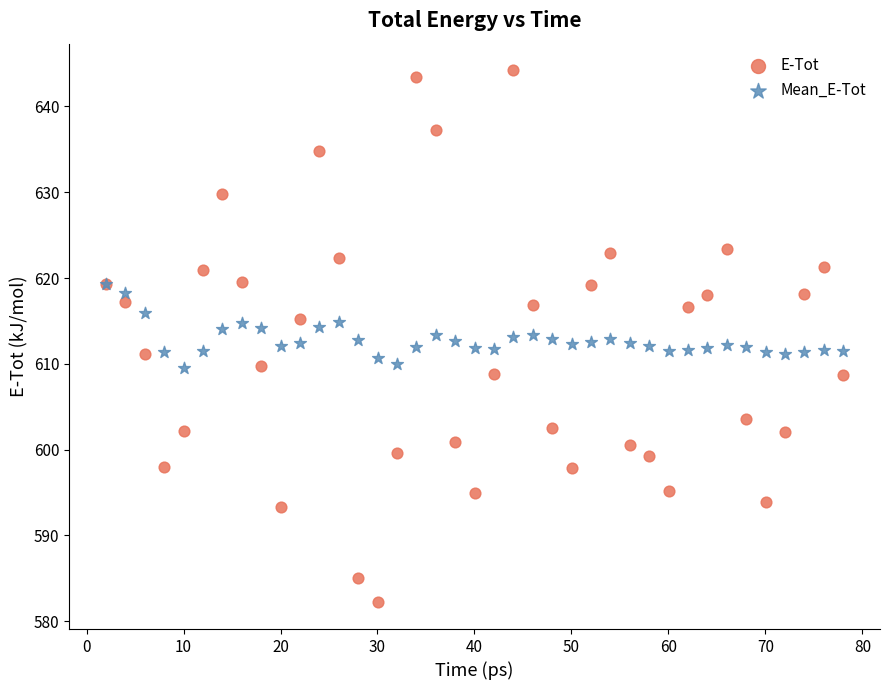

What are all the series names shown in the legend?

E-Tot, Mean_E-Tot